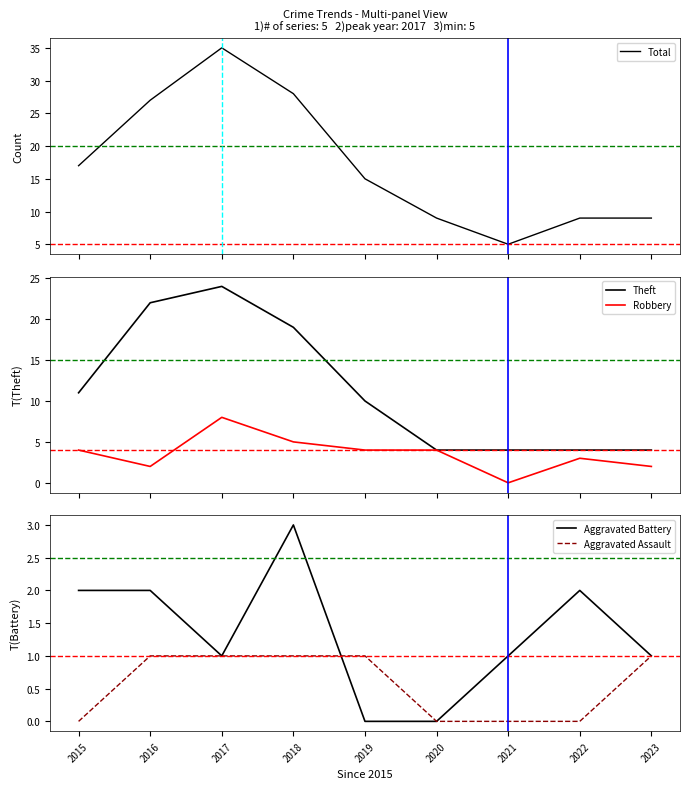

Rank the categories by Aggravated Battery value from lowest to highest.

2019, 2020, 2017, 2021, 2023, 2015, 2016, 2022, 2018